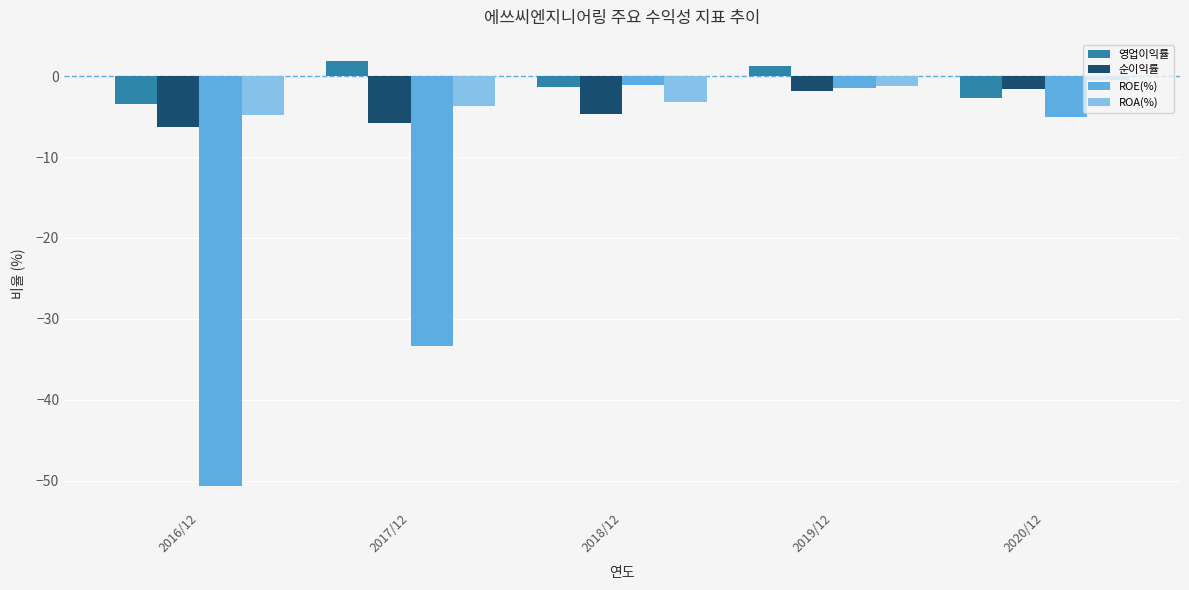

Is it true that 순이익률 equals -2.2 at 2017/12?

False